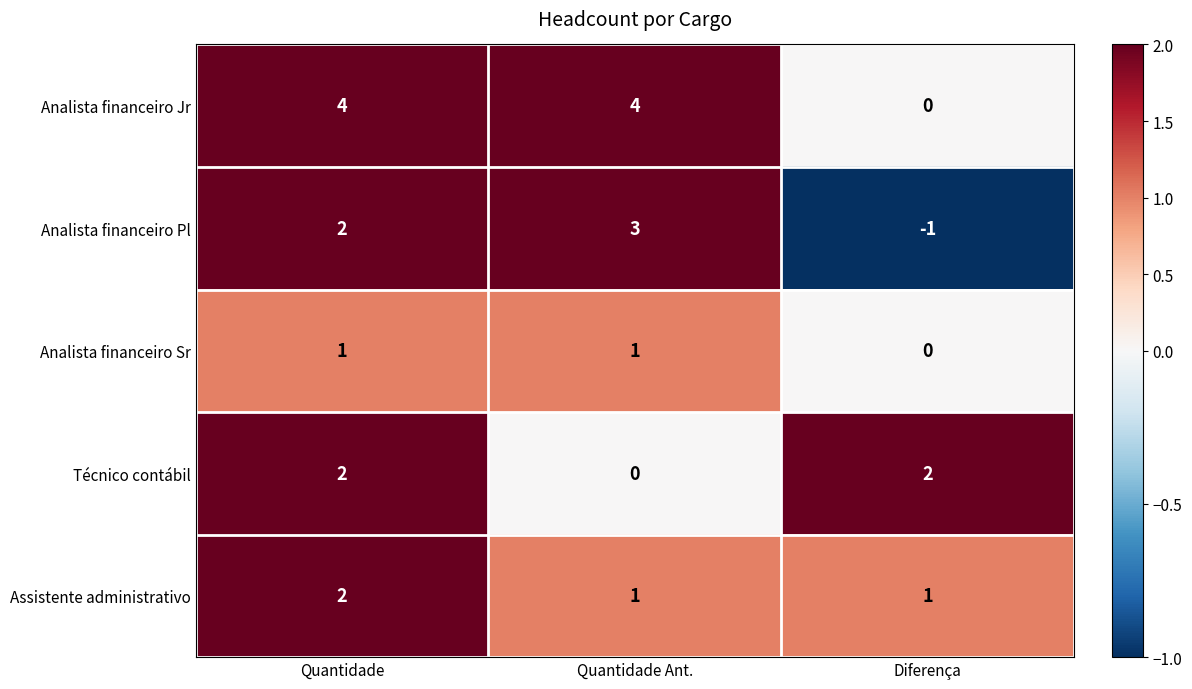

At which category does the chart reach its minimum across all series?

Diferença